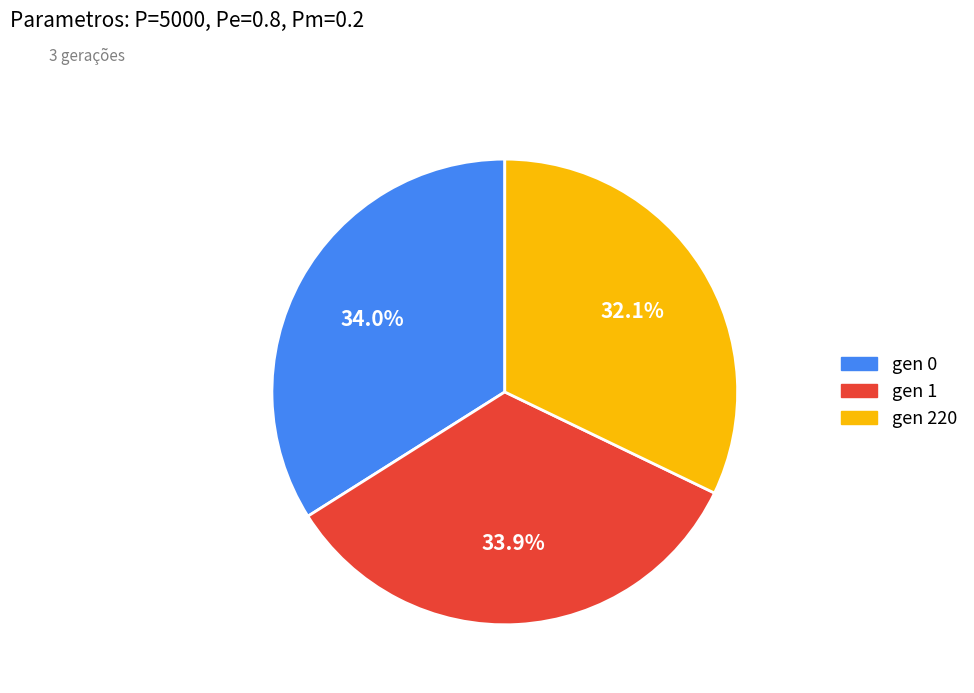

Does any single category account for the majority?

No